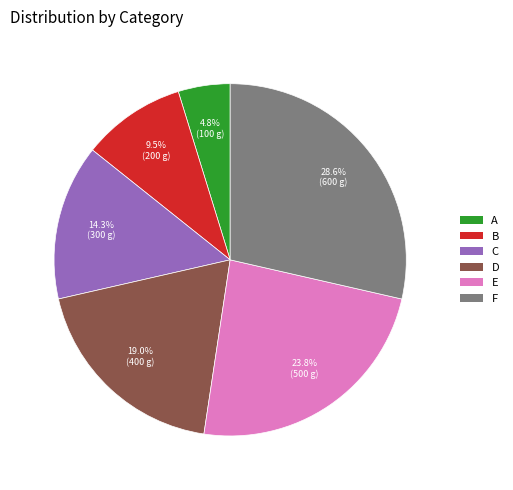

Rank the categories by value from highest to lowest.

F, E, D, C, B, A